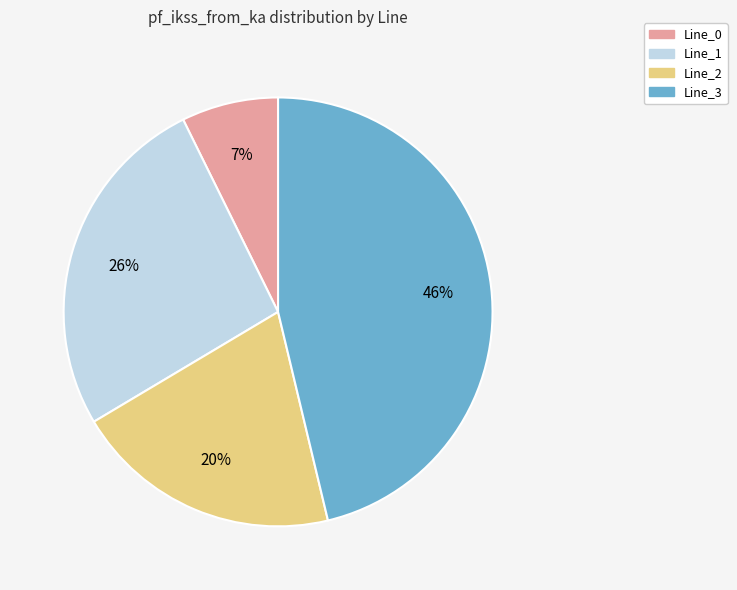

Rank the categories by value from lowest to highest.

Line_0, Line_2, Line_1, Line_3